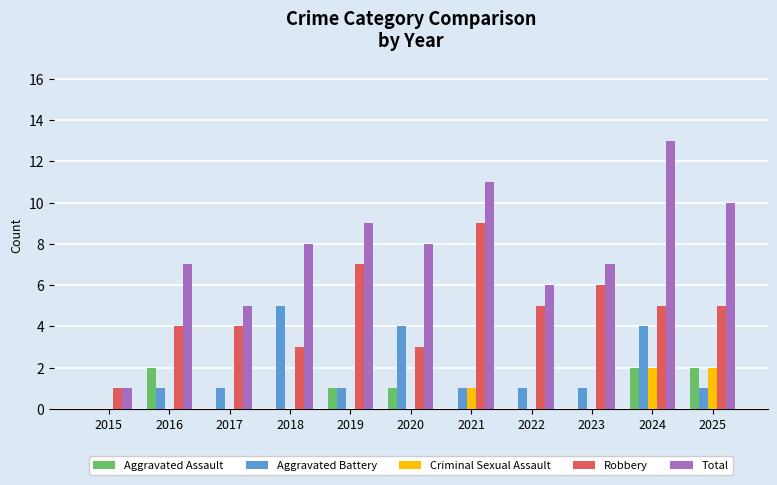

Is it true that Robbery equals 14 at 2021?

False